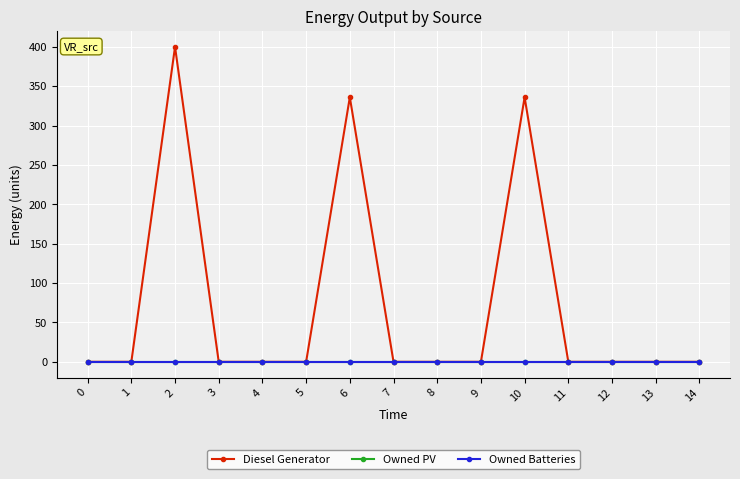

Which series has the largest range (max minus min)?

Diesel Generator